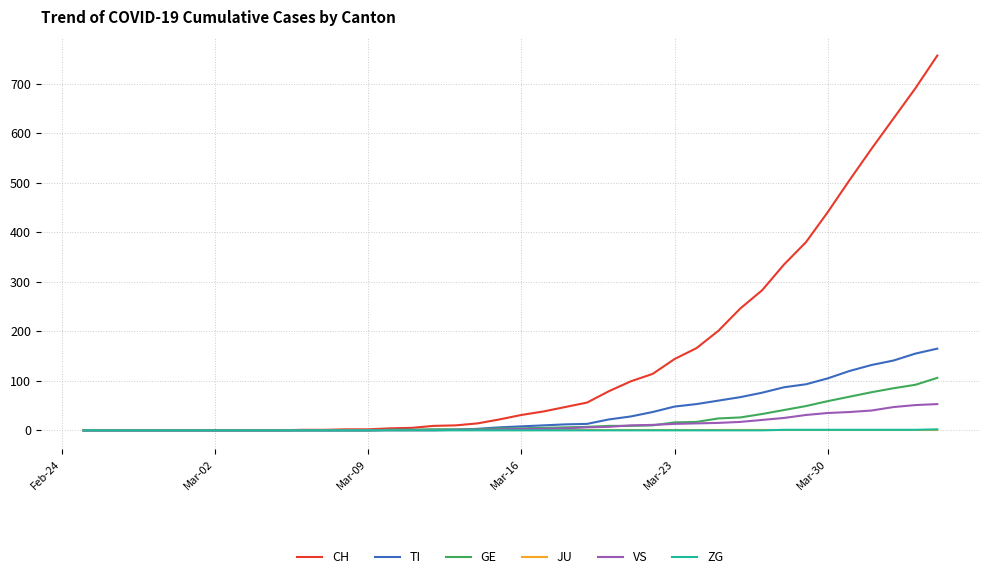

Which series has the largest total across all categories?

CH